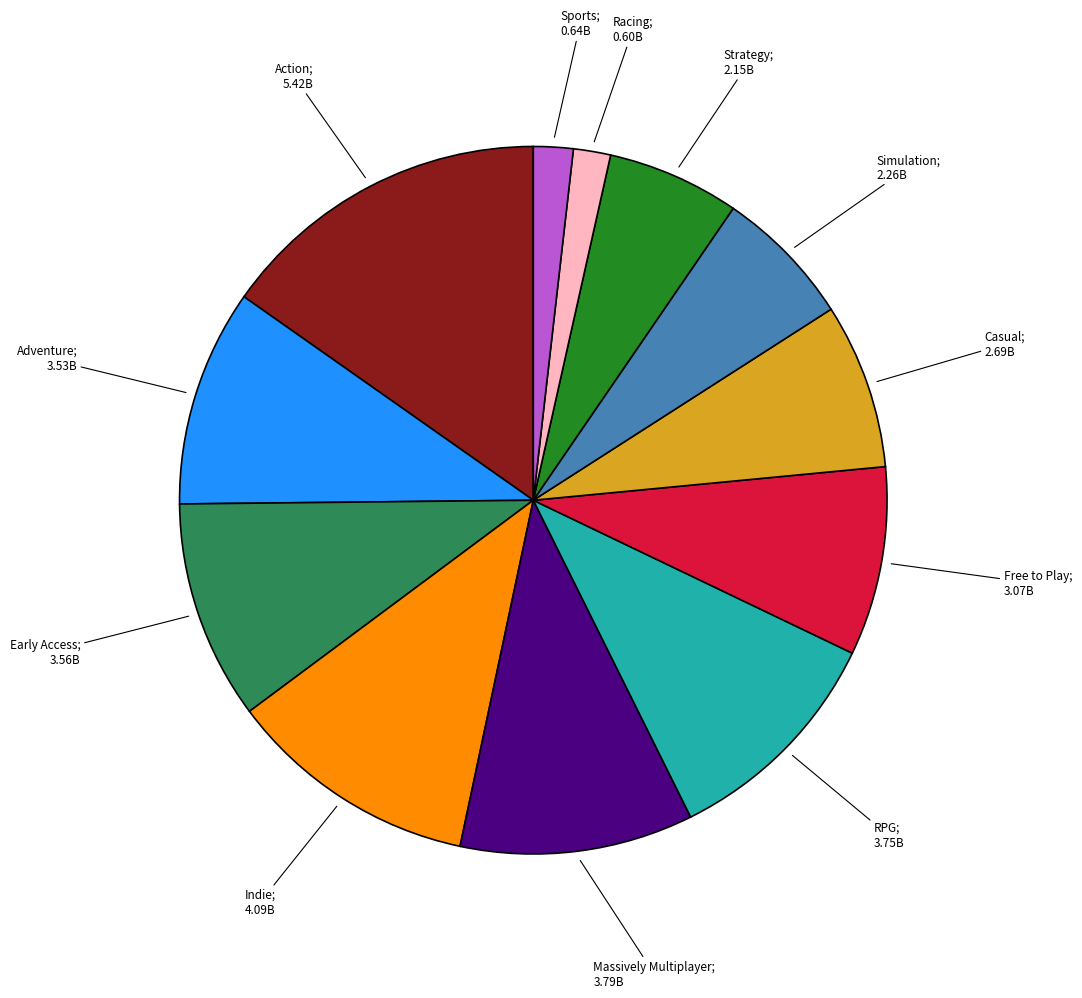

Is there a majority slice in this chart?

No